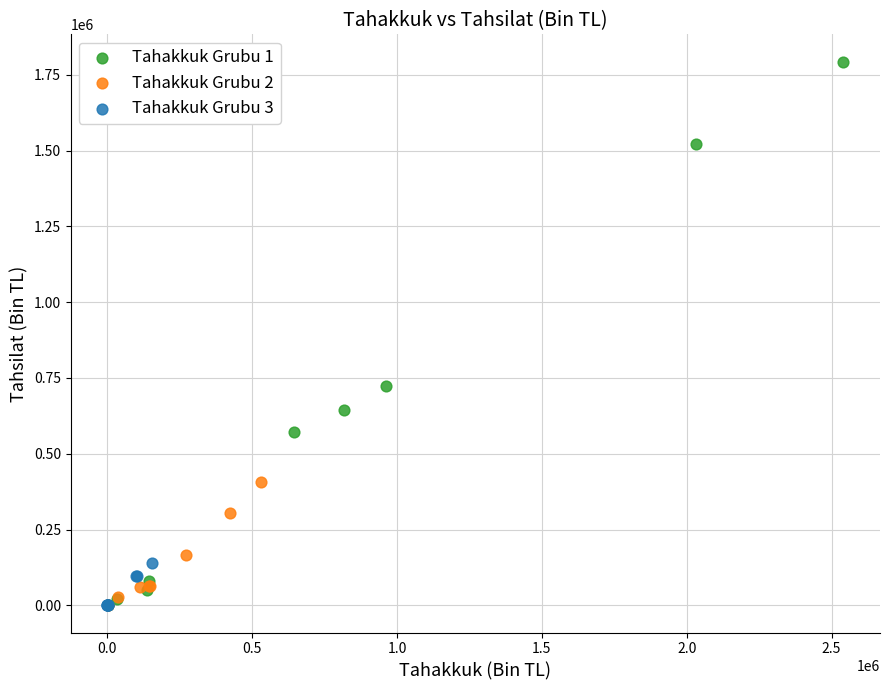

Which series has the widest spread of Y values?

Tahakkuk Grubu 1